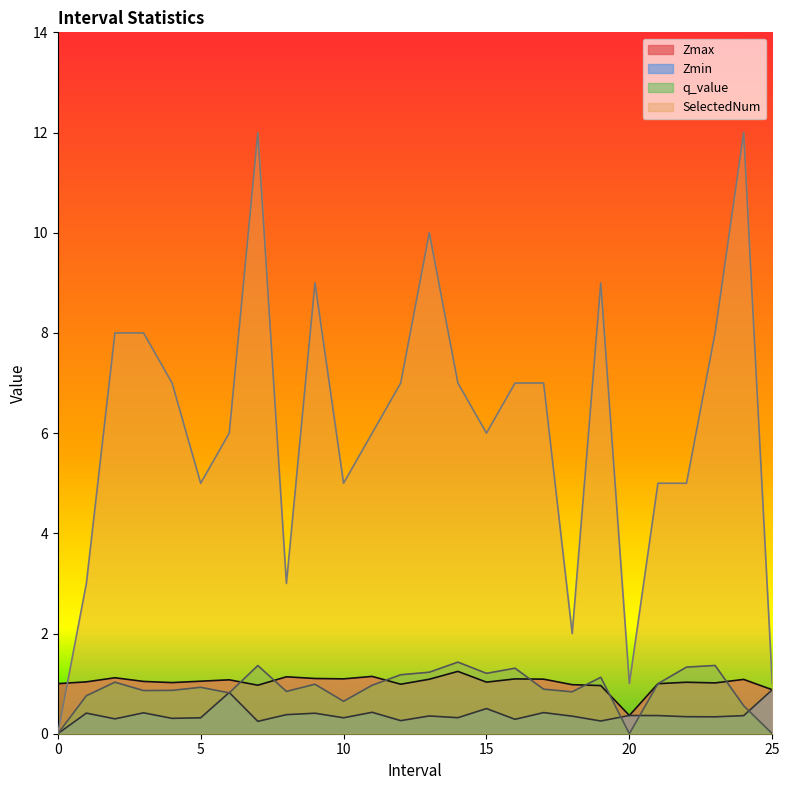

True or false: SelectedNum has a value of 20.9 at 24.0.

False